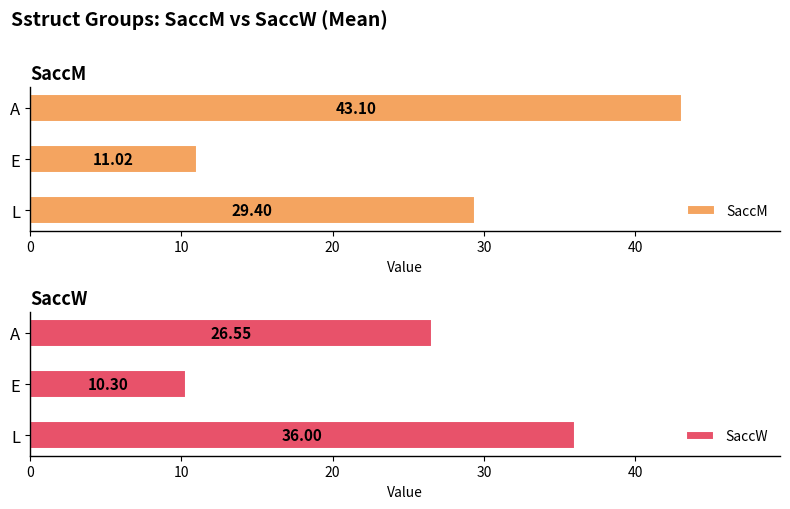

At which category is the sum across all series the highest?

20